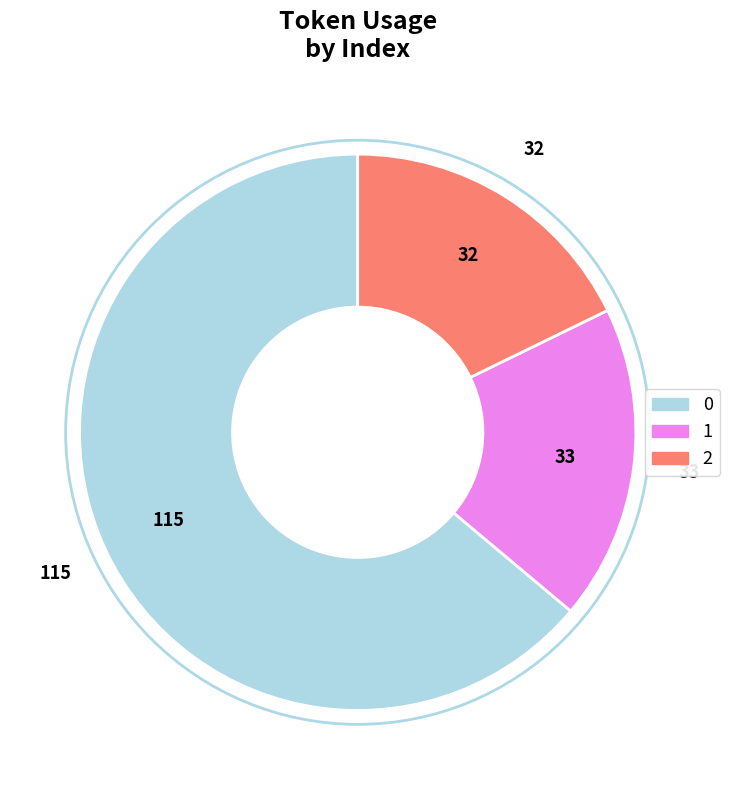

Rank the categories by value from highest to lowest.

0, 1, 2